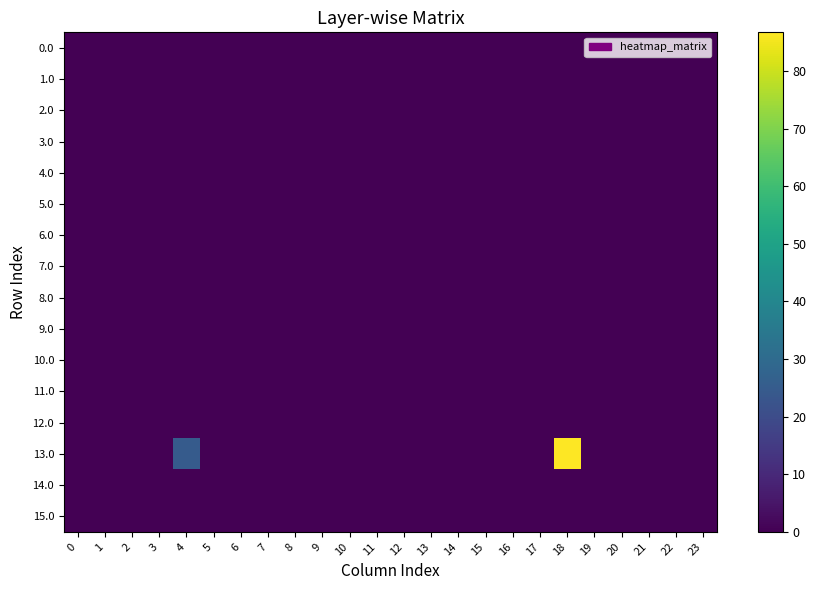

Reading left to right, list all the values displayed in this chart.

0.0: 0=0.0	1=0.0	2=0.0	3=0.0	4=0.0	5=0.0	6=0.0	7=0.0	8=0.0	9=0.0	10=0.0	11=0.0	12=0.0	13=0.0	14=0.0	15=0.0	16=0.0	17=0.0	18=0.0	19=0.0	20=0.0	21=0.0	22=0.0	23=0.0
1.0: 0=0.0	1=0.0	2=0.0	3=0.0	4=0.0	5=0.0	6=0.0	7=0.0	8=0.0	9=0.0	10=0.0	11=0.0	12=0.0	13=0.0	14=0.0	15=0.0	16=0.0	17=0.0	18=0.0	19=0.0	20=0.0	21=0.0	22=0.0	23=0.0
2.0: 0=0.0	1=0.0	2=0.0	3=0.0	4=0.0	5=0.0	6=0.0	7=0.0	8=0.0	9=0.0	10=0.0	11=0.0	12=0.0	13=0.0	14=0.0	15=0.0	16=0.0	17=0.0	18=0.0	19=0.0	20=0.0	21=0.0	22=0.0	23=0.0
3.0: 0=0.0	1=0.0	2=0.0	3=0.0	4=0.0	5=0.0	6=0.0	7=0.0	8=0.0	9=0.0	10=0.0	11=0.0	12=0.0	13=0.0	14=0.0	15=0.0	16=0.0	17=0.0	18=0.0	19=0.0	20=0.0	21=0.0	22=0.0	23=0.0
4.0: 0=0.0	1=0.0	2=0.0	3=0.0	4=0.0	5=0.0	6=0.0	7=0.0	8=0.0	9=0.0	10=0.0	11=0.0	12=0.0	13=0.0	14=0.0	15=0.0	16=0.0	17=0.0	18=0.0	19=0.0	20=0.0	21=0.0	22=0.0	23=0.0
5.0: 0=0.0	1=0.0	2=0.0	3=0.0	4=0.0	5=0.0	6=0.0	7=0.0	8=0.0	9=0.0	10=0.0	11=0.0	12=0.0	13=0.0	14=0.0	15=0.0	16=0.0	17=0.0	18=0.0	19=0.0	20=0.0	21=0.0	22=0.0	23=0.0
6.0: 0=0.0	1=0.0	2=0.0	3=0.0	4=0.0	5=0.0	6=0.0	7=0.0	8=0.0	9=0.0	10=0.0	11=0.0	12=0.0	13=0.0	14=0.0	15=0.0	16=0.0	17=0.0	18=0.0	19=0.0	20=0.0	21=0.0	22=0.0	23=0.0
7.0: 0=0.0	1=0.0	2=0.0	3=0.0	4=0.0	5=0.0	6=0.0	7=0.0	8=0.0	9=0.0	10=0.0	11=0.0	12=0.0	13=0.0	14=0.0	15=0.0	16=0.0	17=0.0	18=0.0	19=0.0	20=0.0	21=0.0	22=0.0	23=0.0
8.0: 0=0.0	1=0.0	2=0.0	3=0.0	4=0.0	5=0.0	6=0.0	7=0.0	8=0.0	9=0.0	10=0.0	11=0.0	12=0.0	13=0.0	14=0.0	15=0.0	16=0.0	17=0.0	18=0.0	19=0.0	20=0.0	21=0.0	22=0.0	23=0.0
9.0: 0=0.0	1=0.0	2=0.0	3=0.0	4=0.0	5=0.0	6=0.0	7=0.0	8=0.0	9=0.0	10=0.0	11=0.0	12=0.0	13=0.0	14=0.0	15=0.0	16=0.0	17=0.0	18=0.0	19=0.0	20=0.0	21=0.0	22=0.0	23=0.0
10.0: 0=0.0	1=0.0	2=0.0	3=0.0	4=0.0	5=0.0	6=0.0	7=0.0	8=0.0	9=0.0	10=0.0	11=0.0	12=0.0	13=0.0	14=0.0	15=0.0	16=0.0	17=0.0	18=0.0	19=0.0	20=0.0	21=0.0	22=0.0	23=0.0
11.0: 0=0.0	1=0.0	2=0.0	3=0.0	4=0.0	5=0.0	6=0.0	7=0.0	8=0.0	9=0.0	10=0.0	11=0.0	12=0.0	13=0.0	14=0.0	15=0.0	16=0.0	17=0.0	18=0.0	19=0.0	20=0.0	21=0.0	22=0.0	23=0.0
12.0: 0=0.0	1=0.0	2=0.0	3=0.0	4=0.0	5=0.0	6=0.0	7=0.0	8=0.0	9=0.0	10=0.0	11=0.0	12=0.0	13=0.0	14=0.0	15=0.0	16=0.0	17=0.0	18=0.0	19=0.0	20=0.0	21=0.0	22=0.0	23=0.0
13.0: 0=0.0	1=0.0	2=0.0	3=0.0	4=24.9	5=0.0	6=0.0	7=0.0	8=0.0	9=0.0	10=0.0	11=0.0	12=0.0	13=0.0	14=0.0	15=0.0	16=0.0	17=0.0	18=86.7	19=0.0	20=0.0	21=0.0	22=0.0	23=0.0
14.0: 0=0.0	1=0.0	2=0.0	3=0.0	4=0.0	5=0.0	6=0.0	7=0.0	8=0.0	9=0.0	10=0.0	11=0.0	12=0.0	13=0.0	14=0.0	15=0.0	16=0.0	17=0.0	18=0.0	19=0.0	20=0.0	21=0.0	22=0.0	23=0.0
15.0: 0=0.0	1=0.0	2=0.0	3=0.0	4=0.0	5=0.0	6=0.0	7=0.0	8=0.0	9=0.0	10=0.0	11=0.0	12=0.0	13=0.0	14=0.0	15=0.0	16=0.0	17=0.0	18=0.0	19=0.0	20=0.0	21=0.0	22=0.0	23=0.0